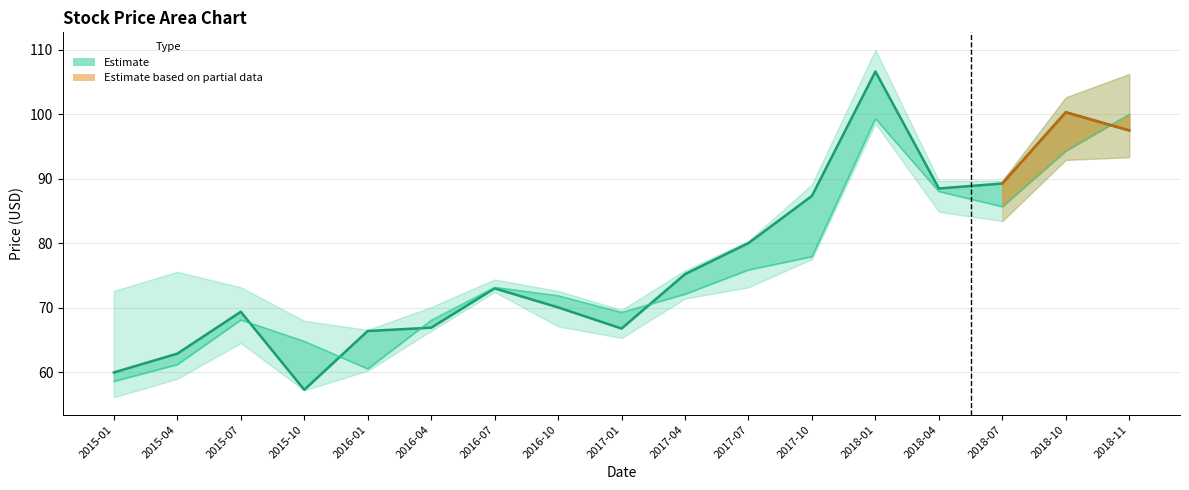

At which label is open closest to 79?

2017-10